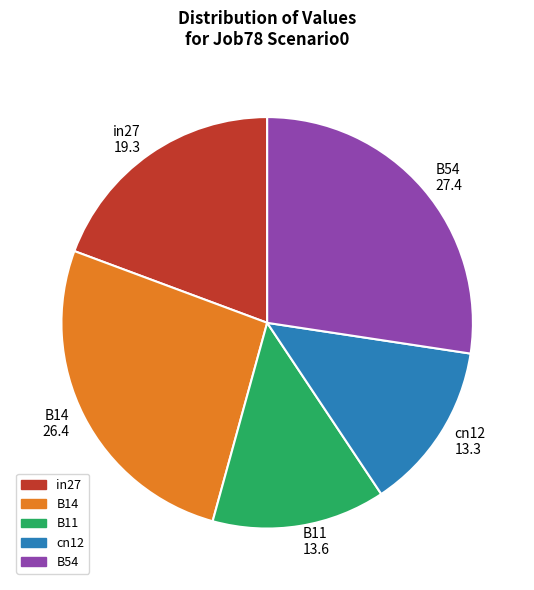

Does any single category account for the majority?

No